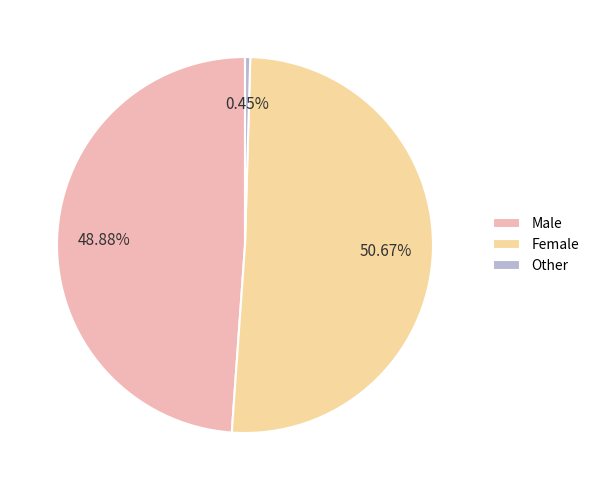

What is the smallest slice in the pie chart?

Other